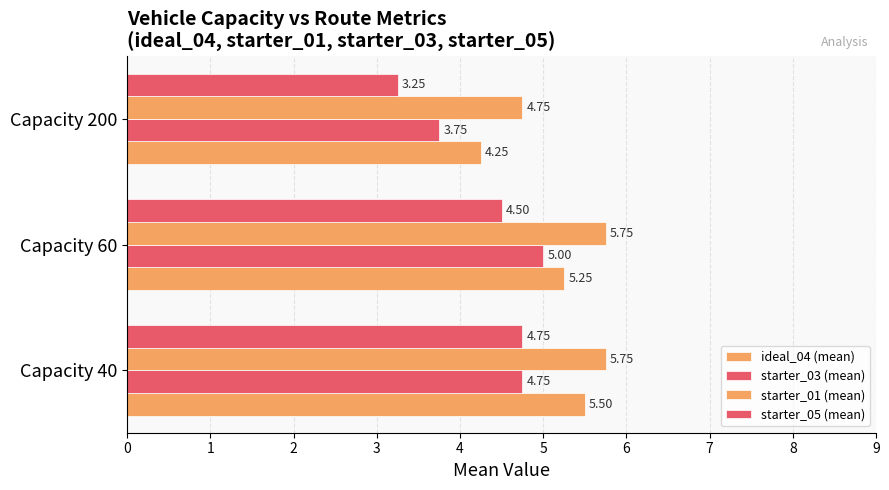

Reading right to left, list all the values displayed in this chart.

ideal_04 (mean): 4.2	5.2	5.5
starter_03 (mean): 3.8	5.0	4.8
starter_01 (mean): 4.8	5.8	5.8
starter_05 (mean): 3.2	4.5	4.8